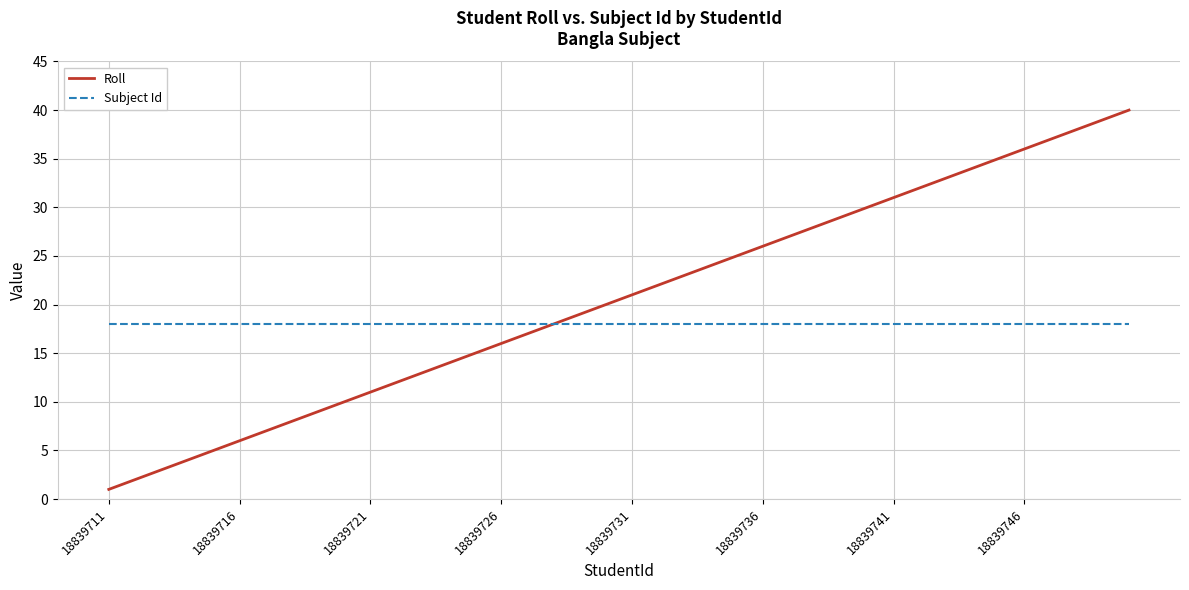

What is the maximum value shown in the chart?

40